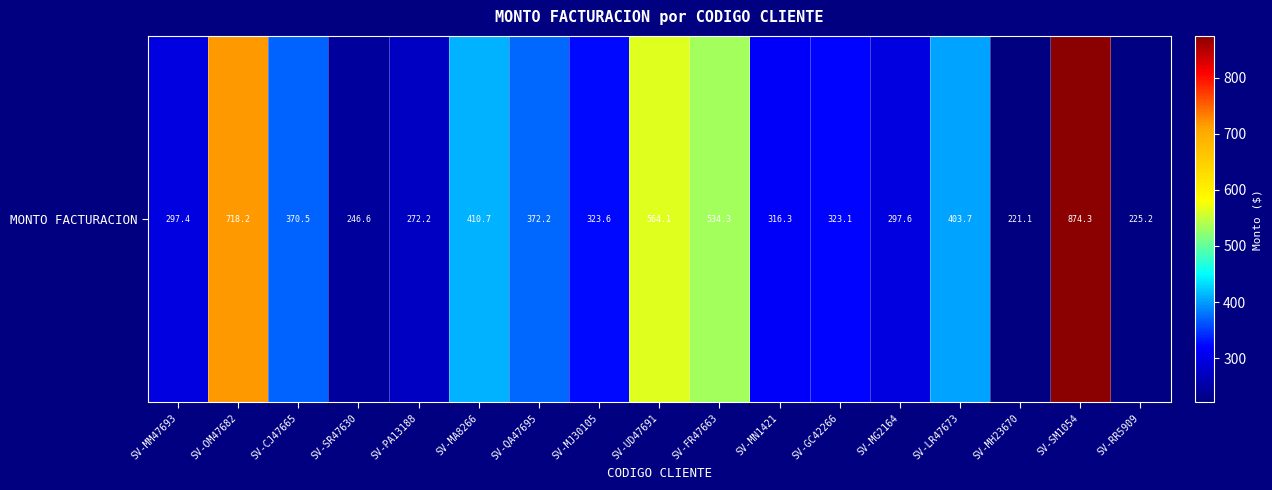

At which label does the data first exceed 323?

SV-OM47682